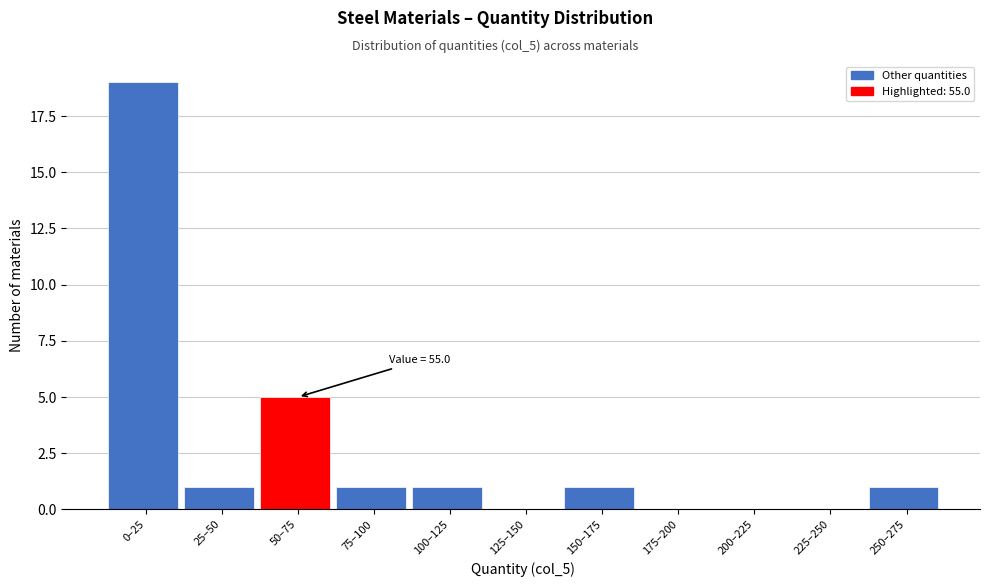

Is it true that the value at 150–175 is 2?

False